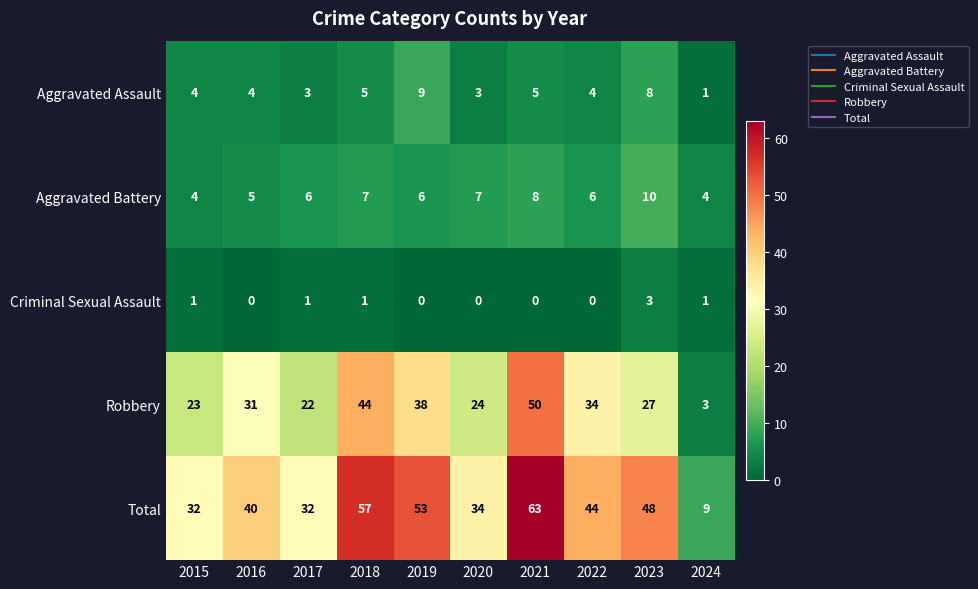

What is the sum of the Total values at 2016 and 2020?

74